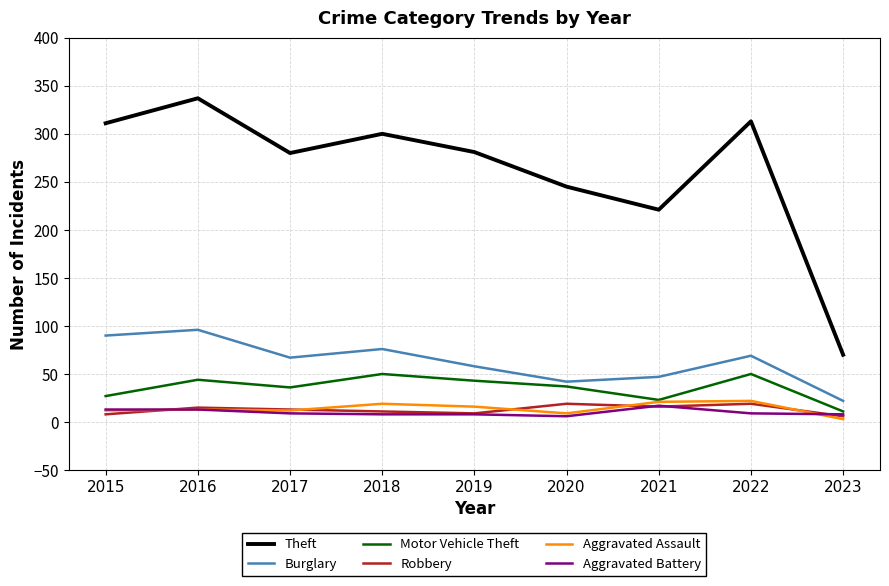

At which label does Motor Vehicle Theft reach its minimum?

2023